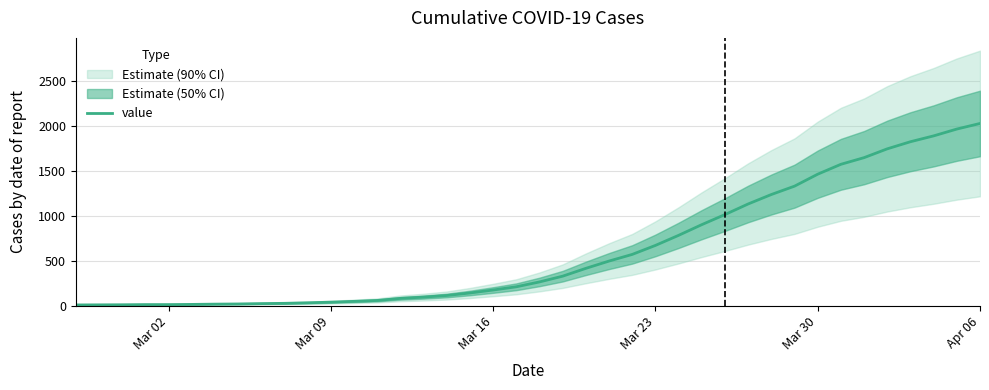

What is the highest value of the value series?

2025